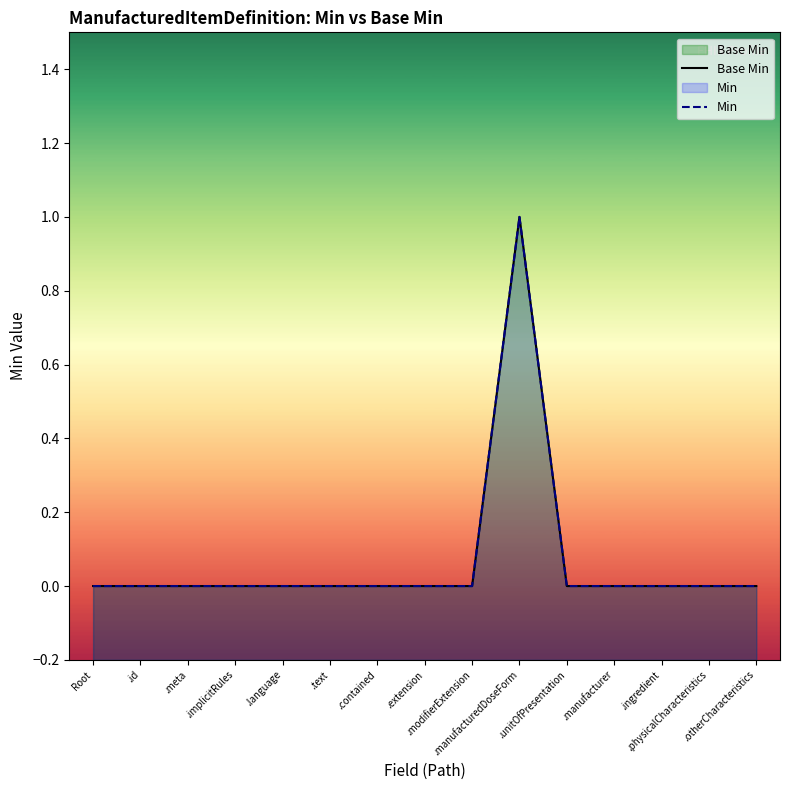

How many lines are shown in the chart?

2